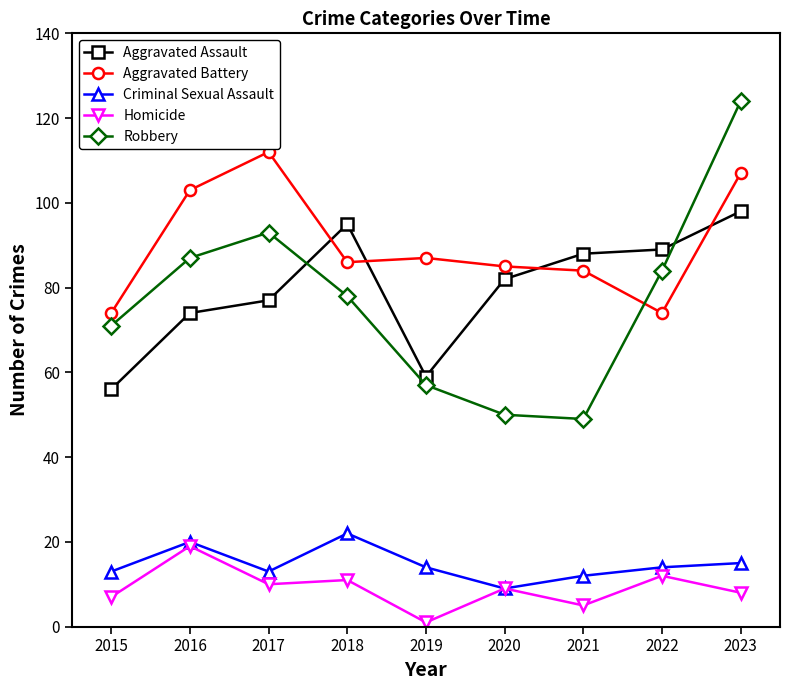

Which series has the largest range (max minus min)?

Robbery